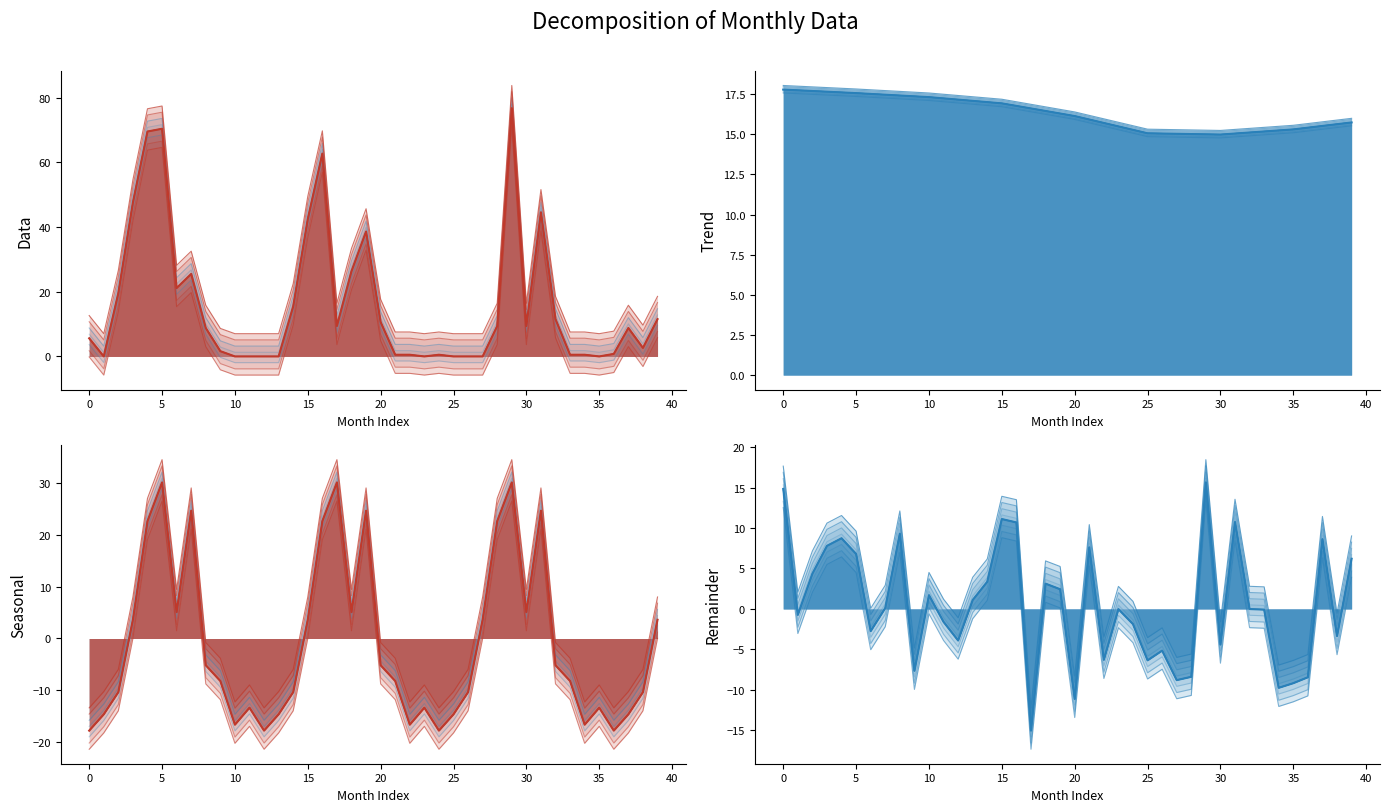

What is the sum of the Seasonal values at 35 and 36?

-31.2